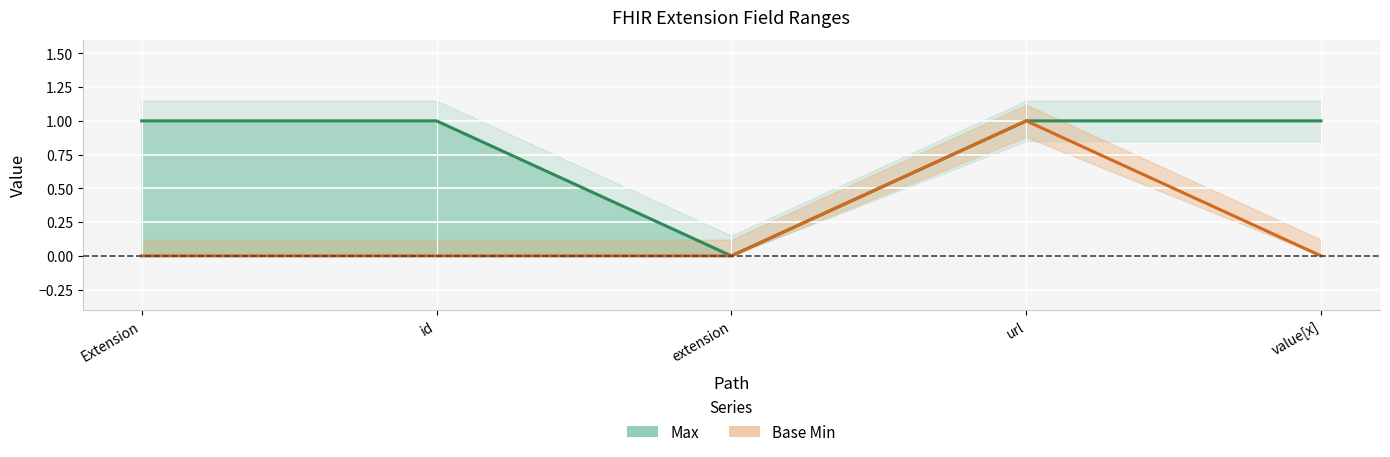

True or false: Base Min and Max intersect in this chart.

False